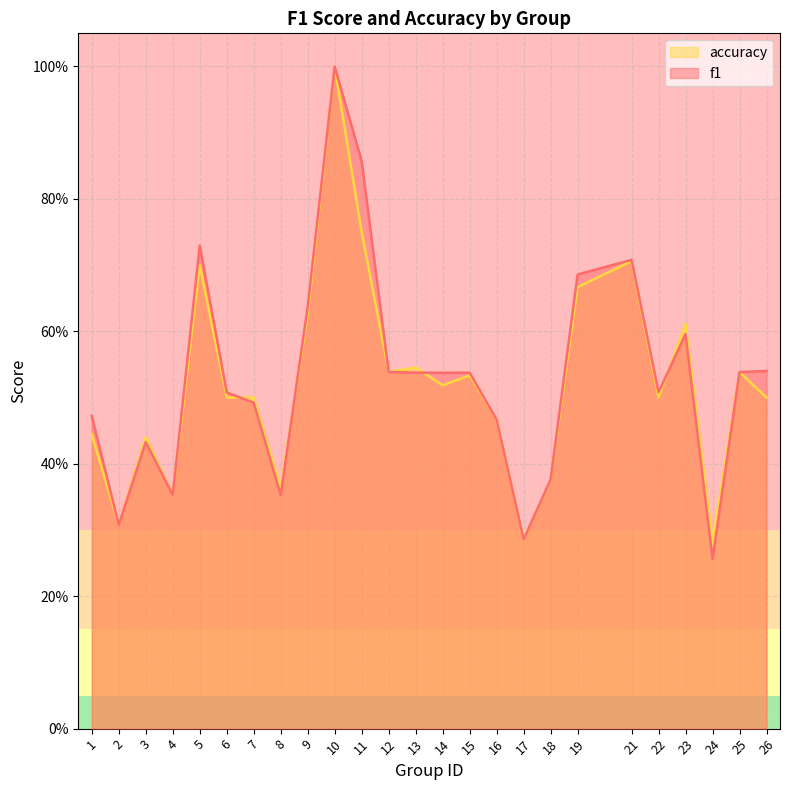

Which category has the lowest value across all series?

24